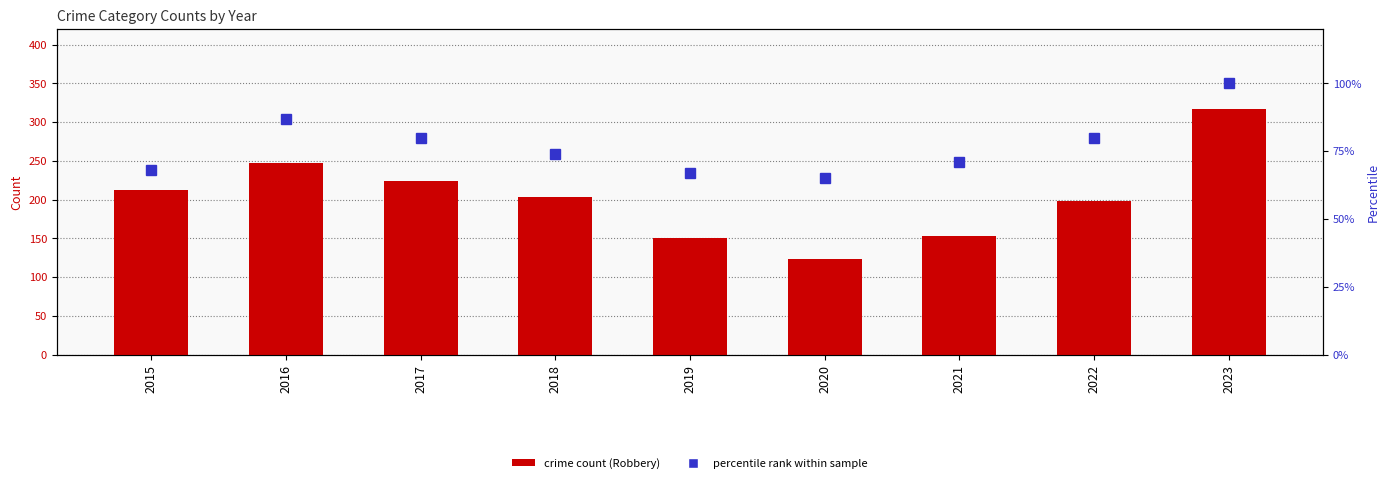

List the series in order of their peak value, lowest first.

Percentile rank within sample, Robbery